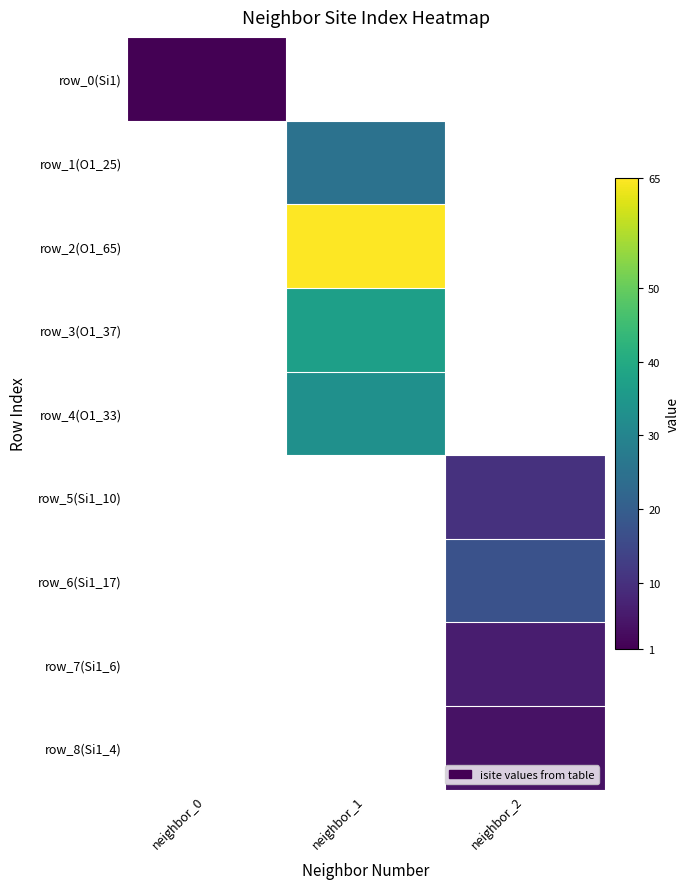

What is the minimum value shown in the chart?

1.0